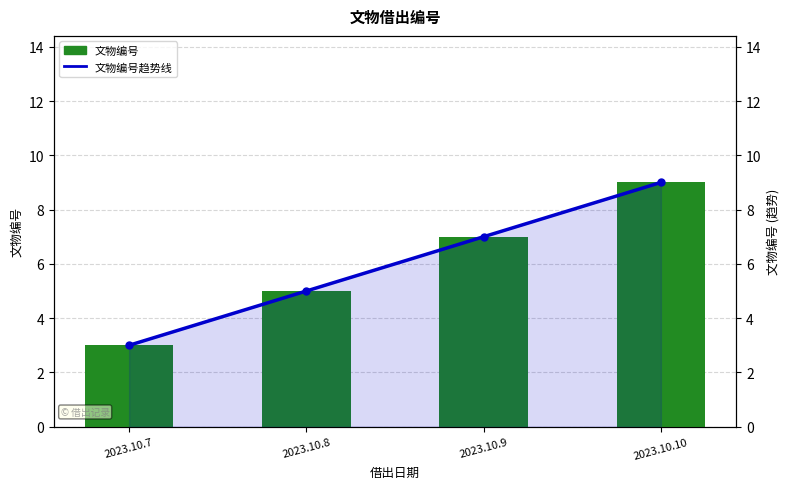

Does the chart contain stacked bars?

No